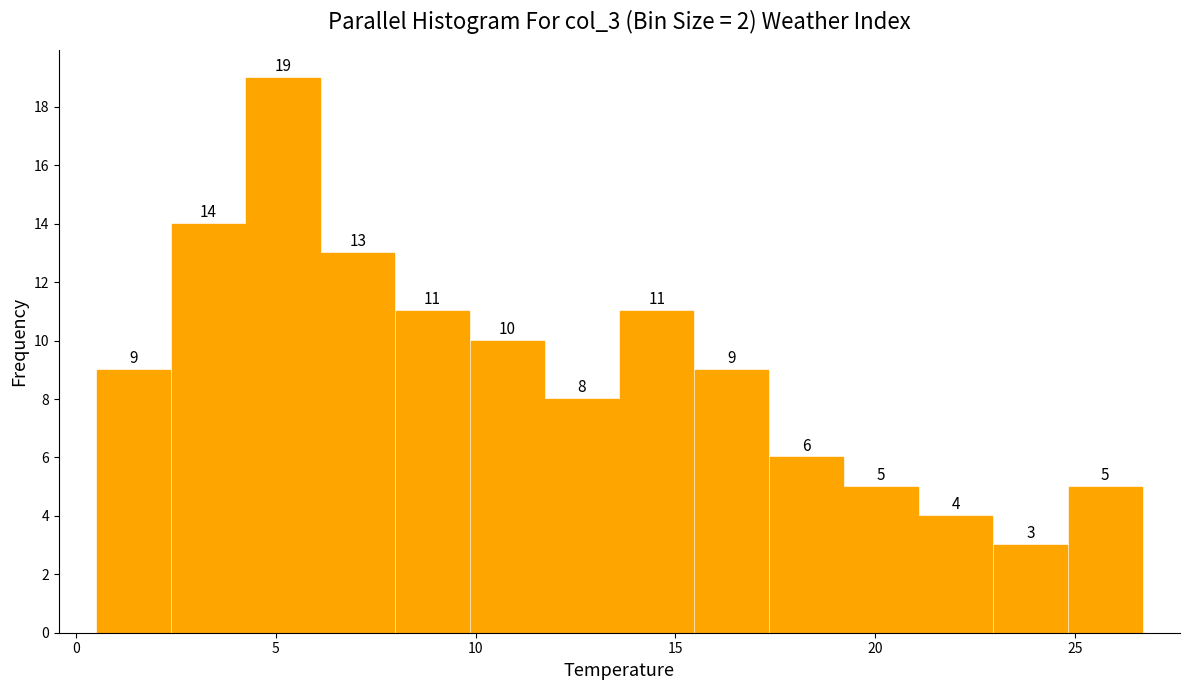

Around what value on the x-axis is the tallest bar? Give the approximate position of its centre, as read against the axis.

5.0